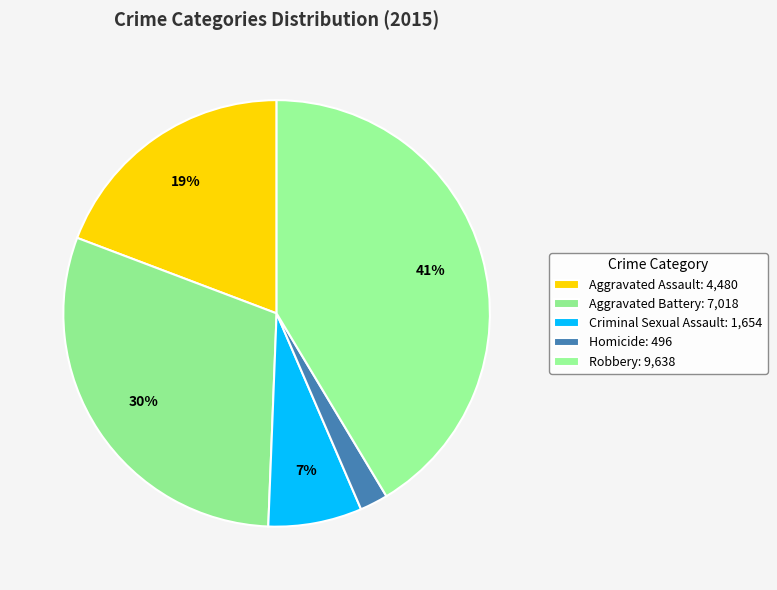

Is it true that Criminal Sexual Assault is 7% of the pie?

True